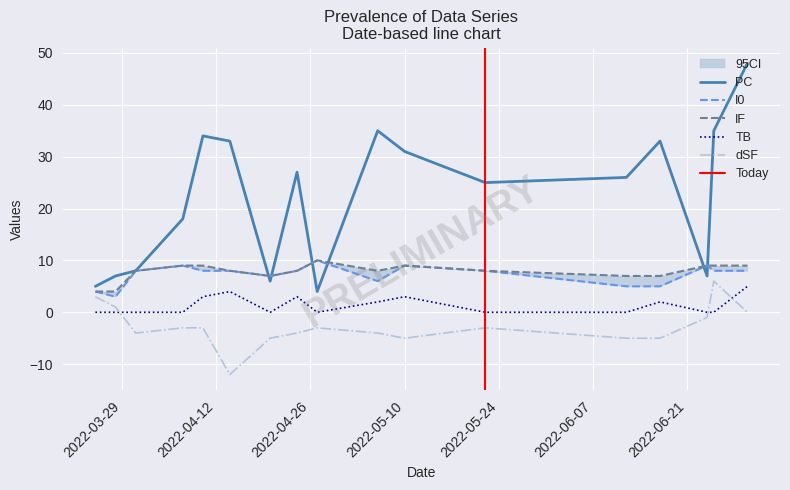

True or false: I0 and IF cross at least once.

False